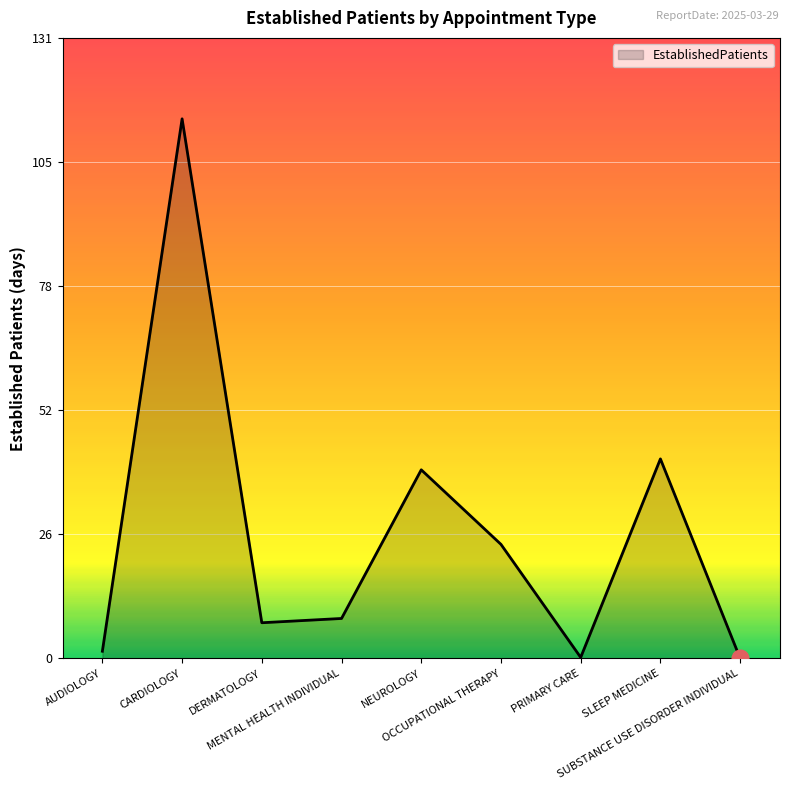

The chart shows a value of 39.7 at NEUROLOGY. True or false?

True